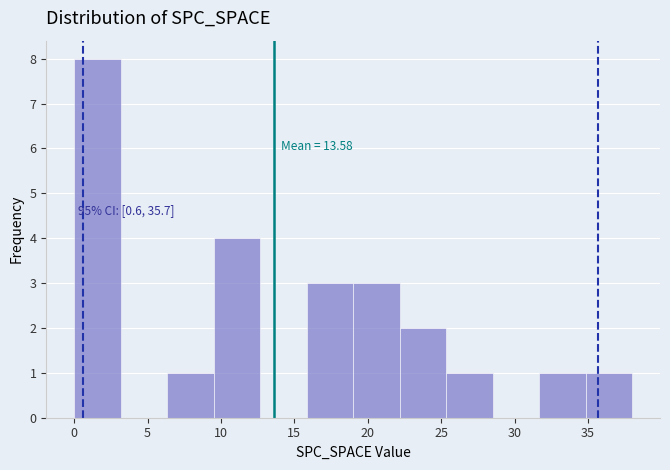

Which range on the x-axis has the tallest bar?

0.0 to 3.0